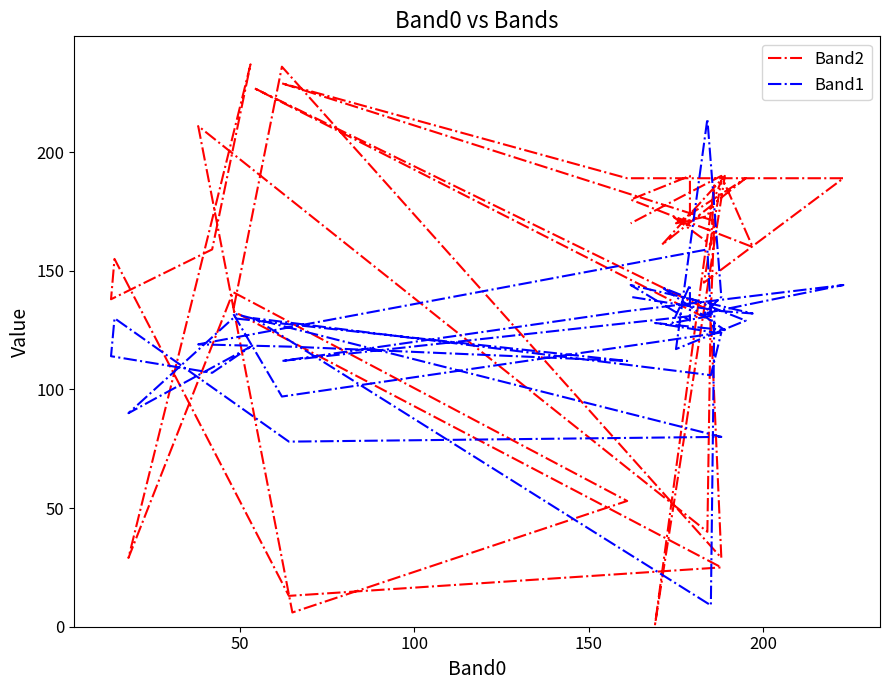

What is the label of the 39th point from the right?

50